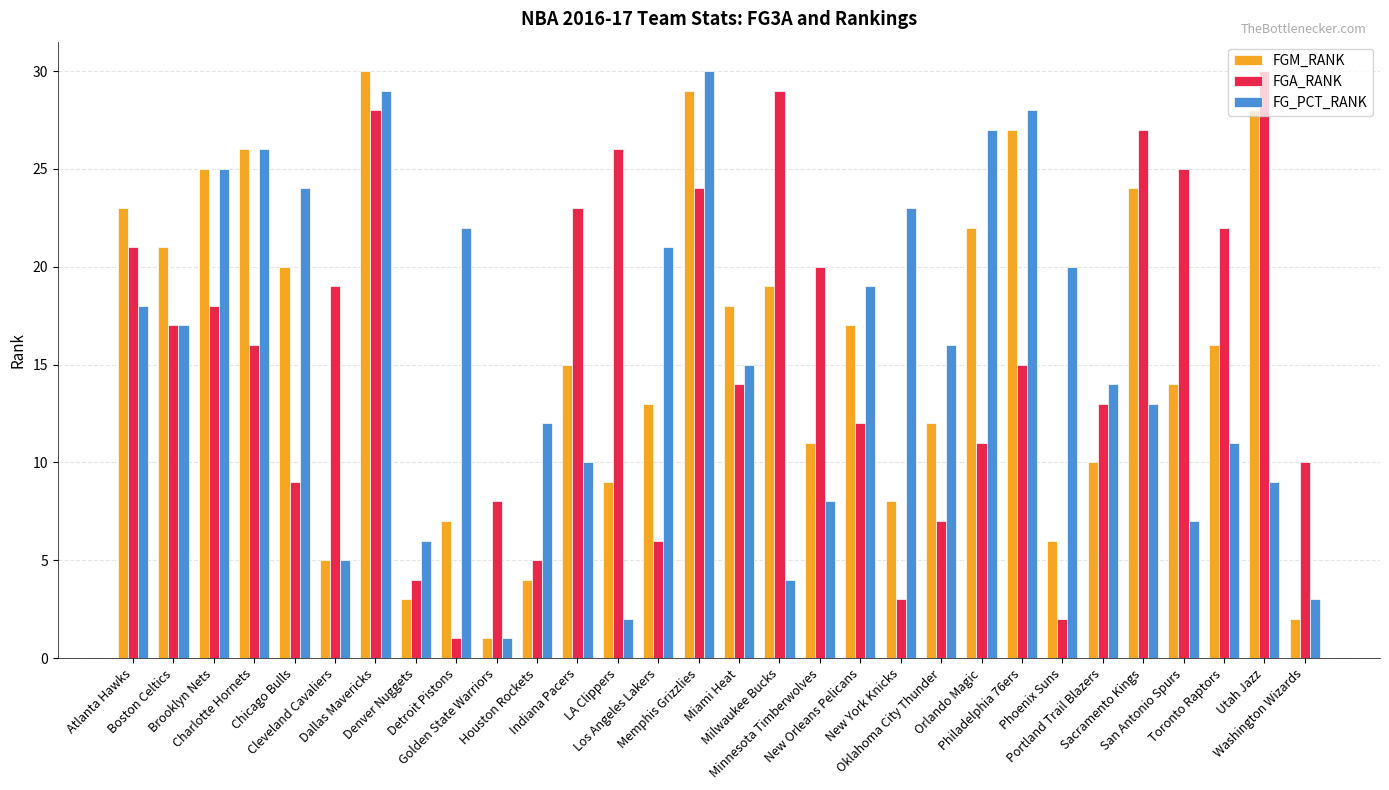

Rank the categories by FGM_RANK value from highest to lowest.

Dallas Mavericks, Memphis Grizzlies, Utah Jazz, Philadelphia 76ers, Charlotte Hornets, Brooklyn Nets, Sacramento Kings, Atlanta Hawks, Orlando Magic, Boston Celtics, Chicago Bulls, Milwaukee Bucks, Miami Heat, New Orleans Pelicans, Toronto Raptors, Indiana Pacers, San Antonio Spurs, Los Angeles Lakers, Oklahoma City Thunder, Minnesota Timberwolves, Portland Trail Blazers, LA Clippers, New York Knicks, Detroit Pistons, Phoenix Suns, Cleveland Cavaliers, Houston Rockets, Denver Nuggets, Washington Wizards, Golden State Warriors